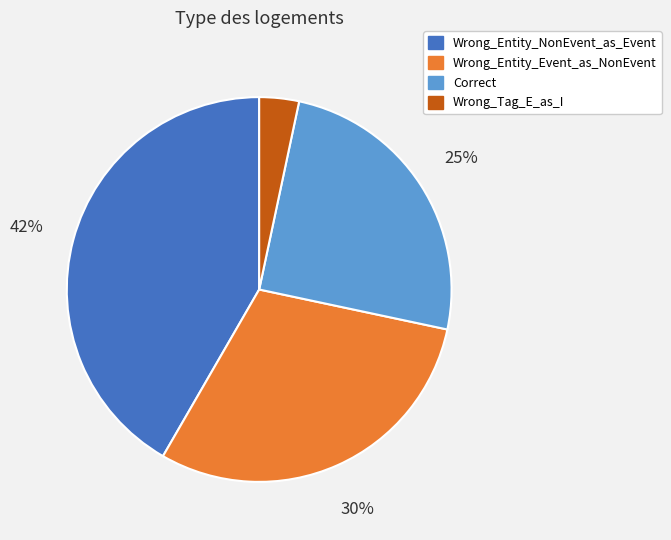

What percentage is the Wrong_Entity_NonEvent_as_Event slice, to the nearest percent?

42%